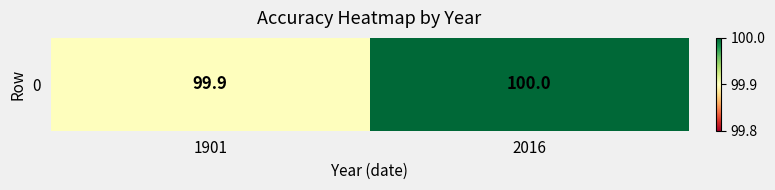

Count the values in the range 99 to 100.

2